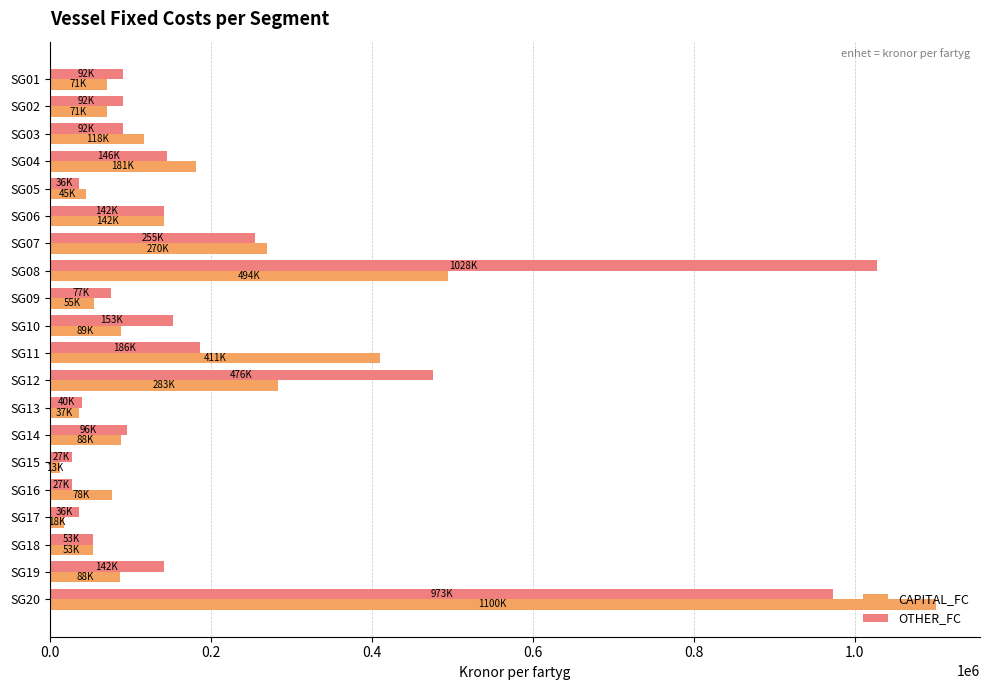

What is the lowest value of the OTHER_FC series?

27202.0